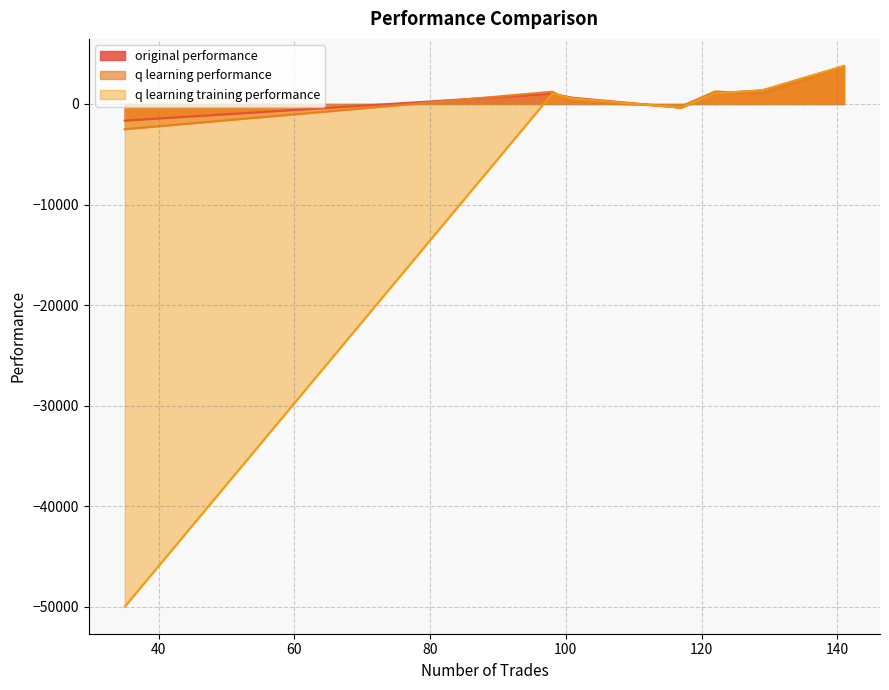

What is the highest value of the original performance series?

3756.9